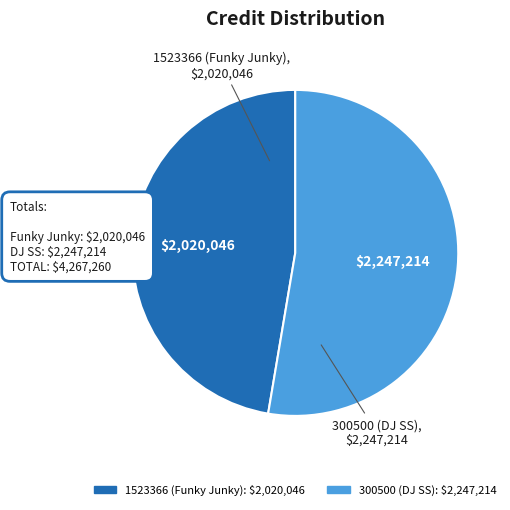

Between 300500 (DJ SS) and 1523366 (Funky Junky), which is larger?

300500 (DJ SS)